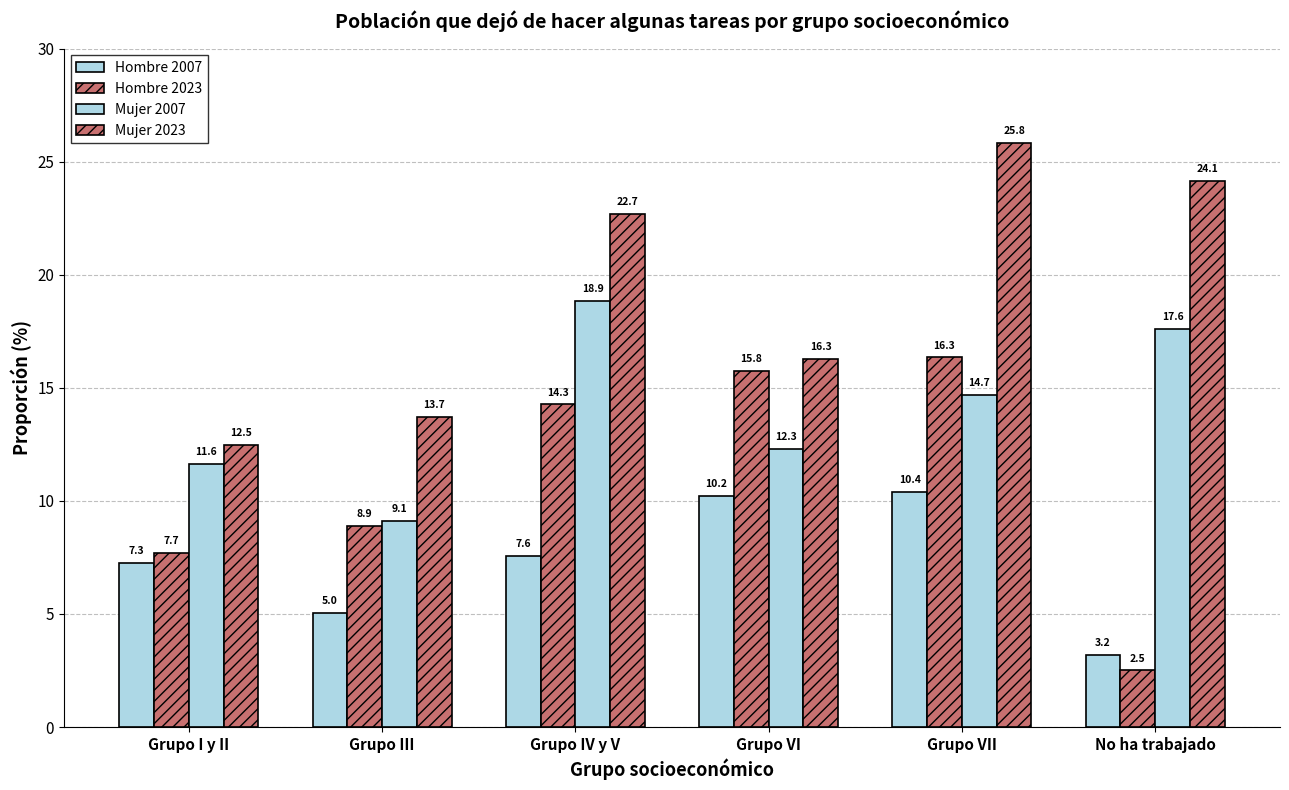

What is the label of the 1st bar from the right?

No ha trabajado